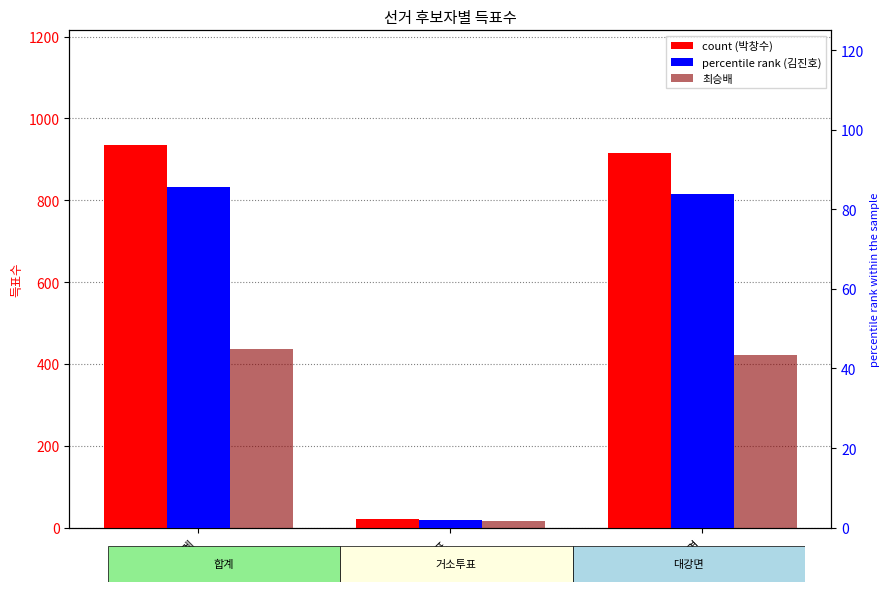

Reading left to right, extract all data points from this chart.

무소속박창수: 935.0	20.0	915.0
무소속최승배: 437.0	16.0	421.0
무소속김진호: 85.7	1.9	83.7